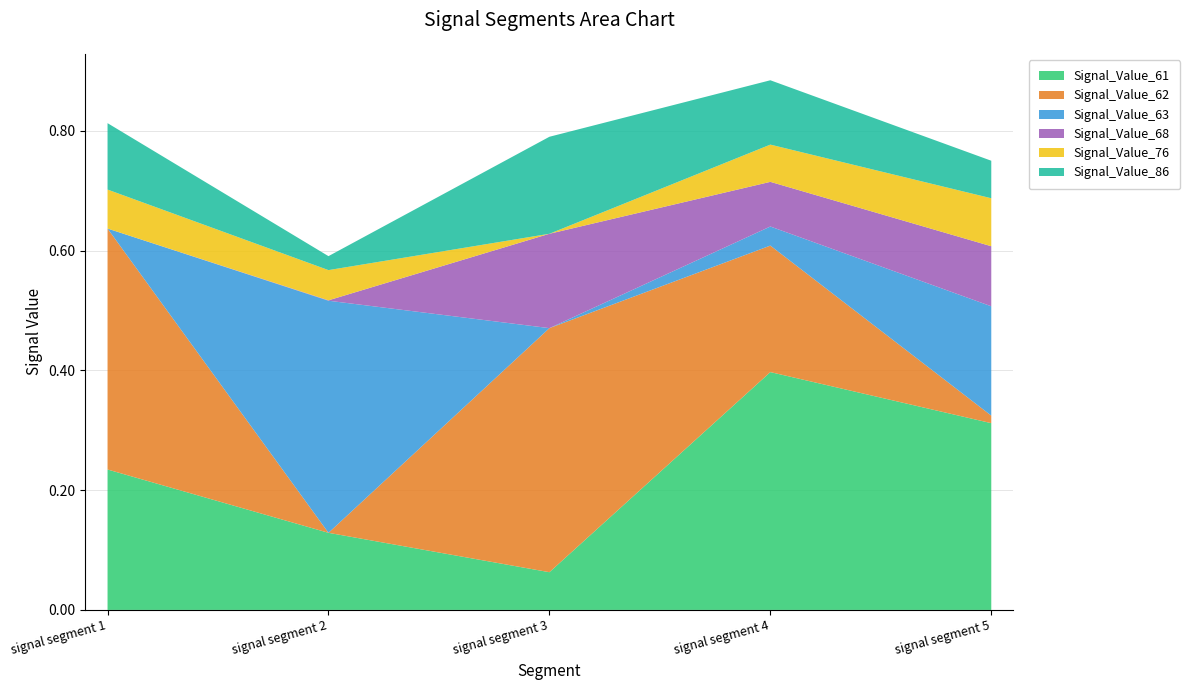

Reading right to left, transcribe all the data shown in this chart.

Signal_Value_61: 0.3	0.4	0.1	0.1	0.2
Signal_Value_62: 0.0	0.2	0.4	0.0	0.4
Signal_Value_63: 0.2	0.0	0.0	0.4	0.0
Signal_Value_68: 0.1	0.1	0.2	0.0	0.0
Signal_Value_76: 0.1	0.1	0.0	0.1	0.1
Signal_Value_86: 0.1	0.1	0.2	0.0	0.1